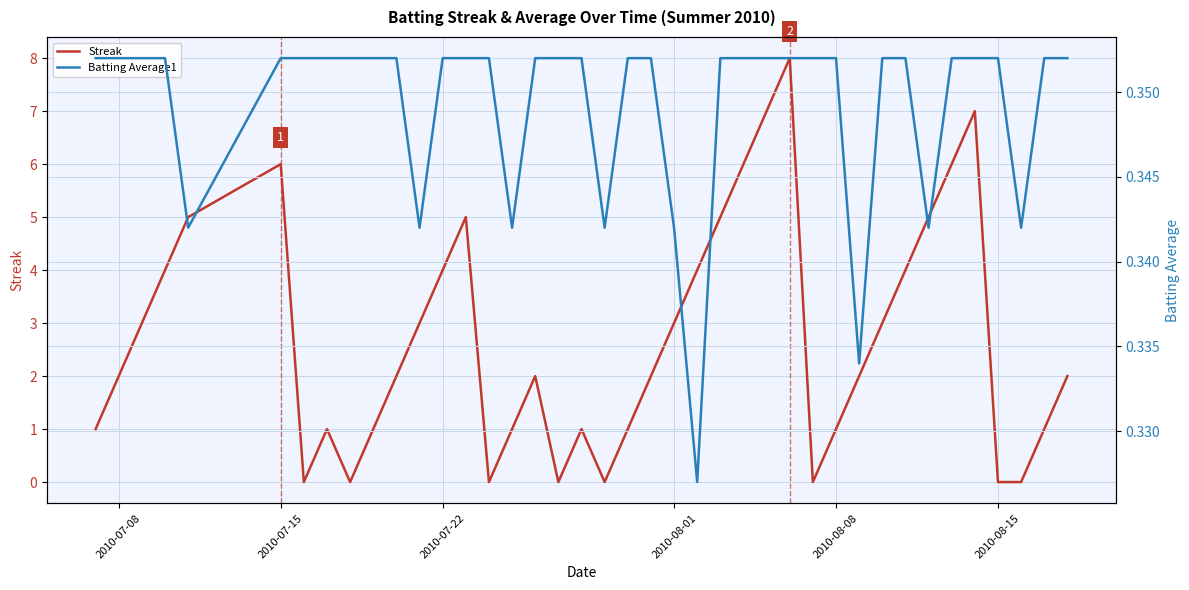

What is the difference between the maximum and second lowest values in the Streak series?

8